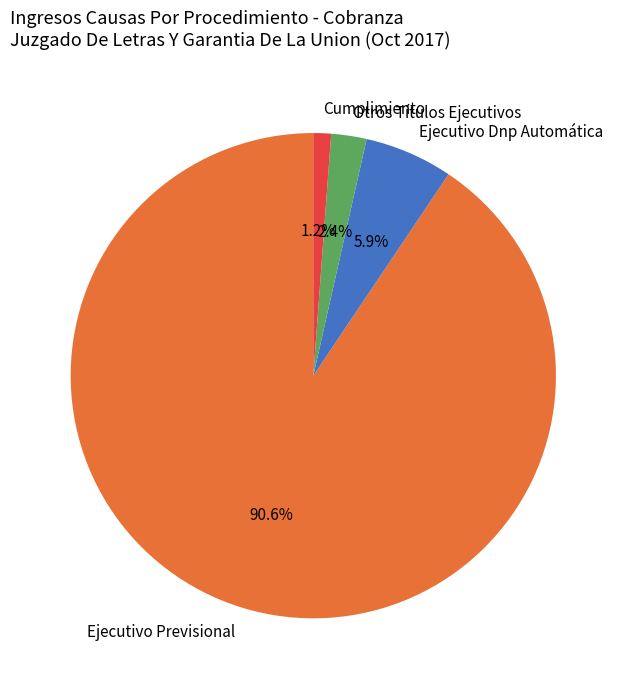

The Cumplimiento slice represents 7% of the pie. True or false?

False